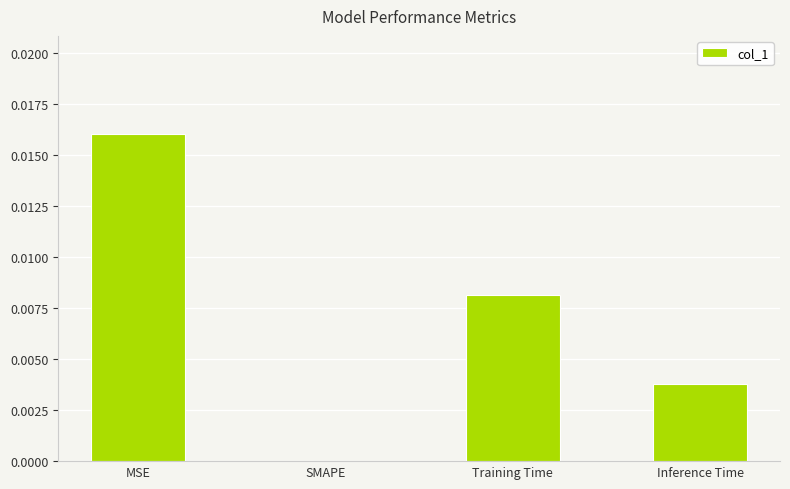

Is it true that the value at SMAPE is 0.0?

True